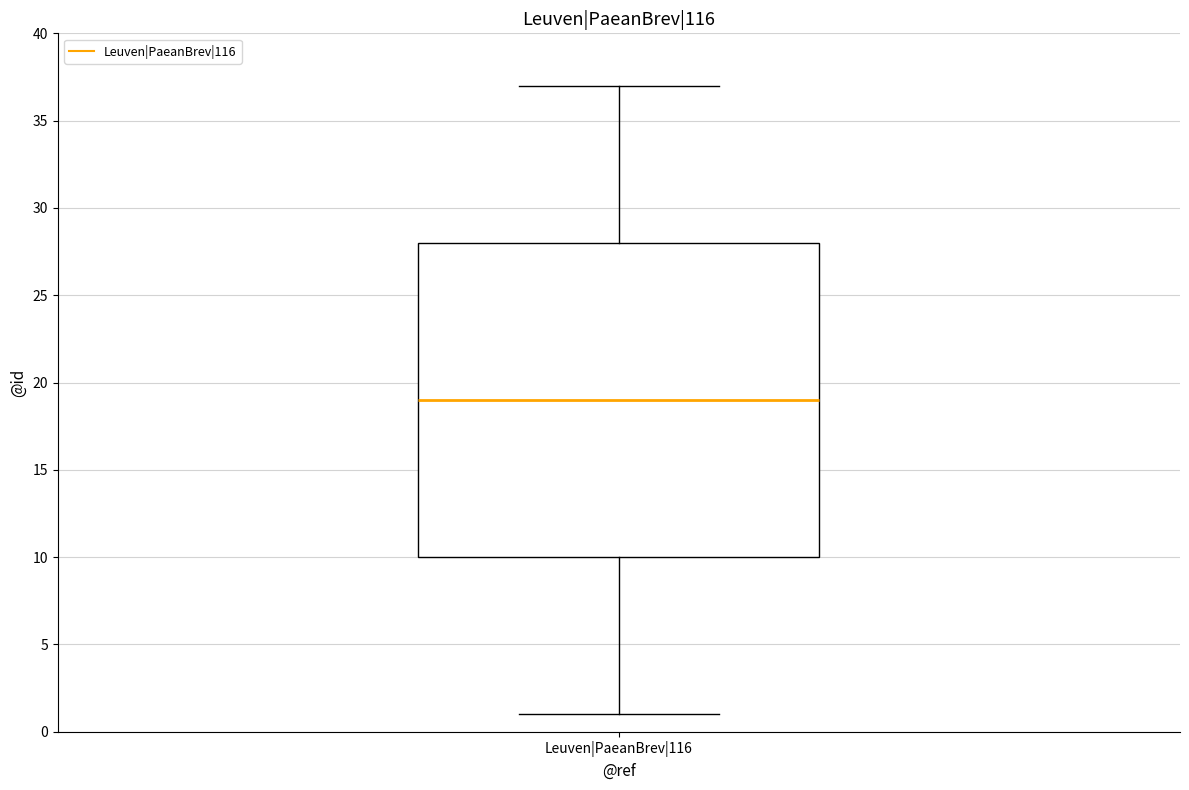

Where is the upper edge of the box for Leuven|PaeanBrev|116 on the y-axis? The values are not printed on the chart, so give them approximately, as read against the axis.

28